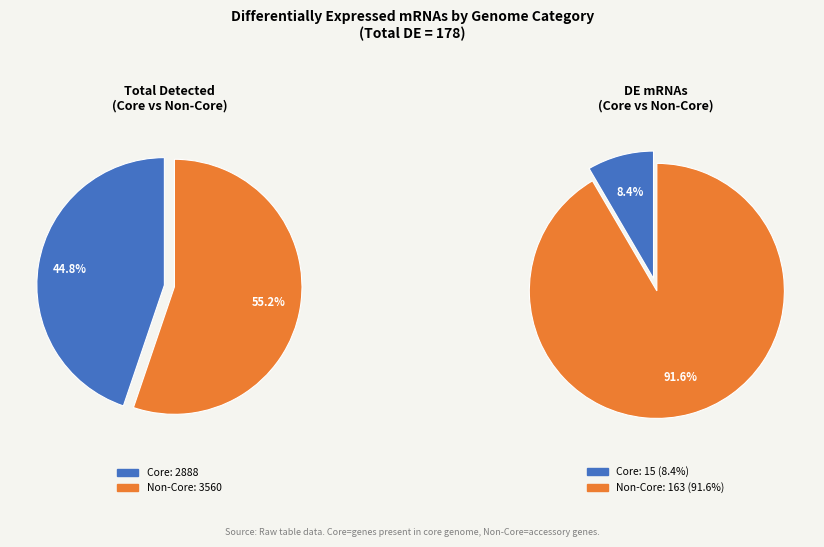

The Non-Core slice represents 92% of the pie. True or false?

True